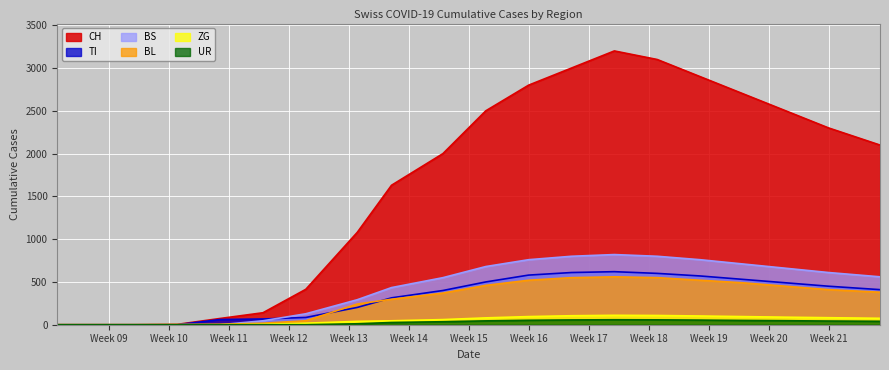

Is it true that TI equals 1060 at 2020-05-05?

False